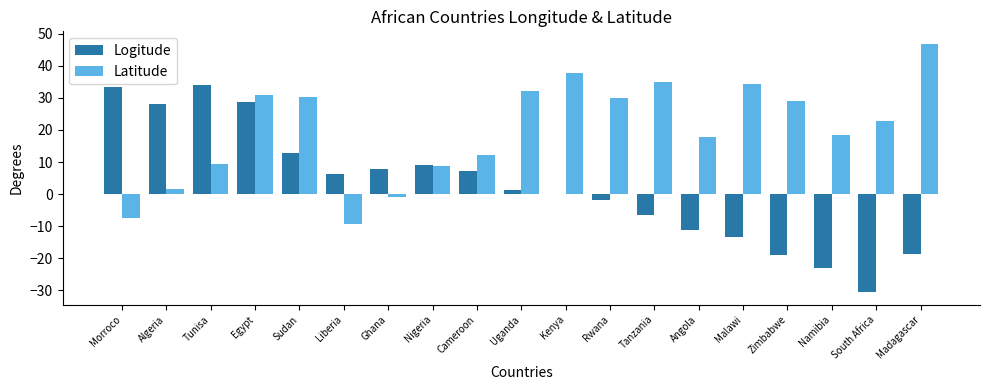

Between Morroco and Nigeria, which series saw the biggest shift?

Logitude